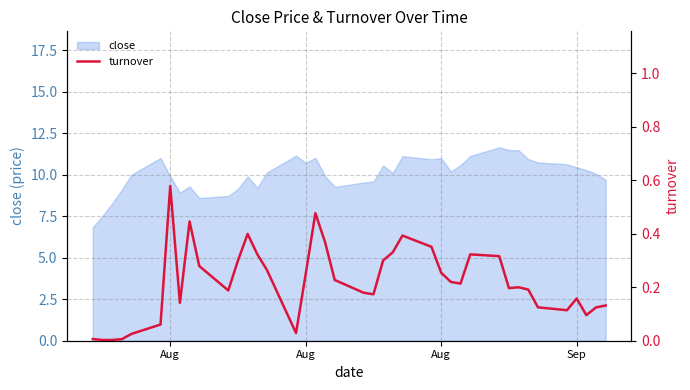

The chart shows a value of 0.2 at 17. True or false?

False